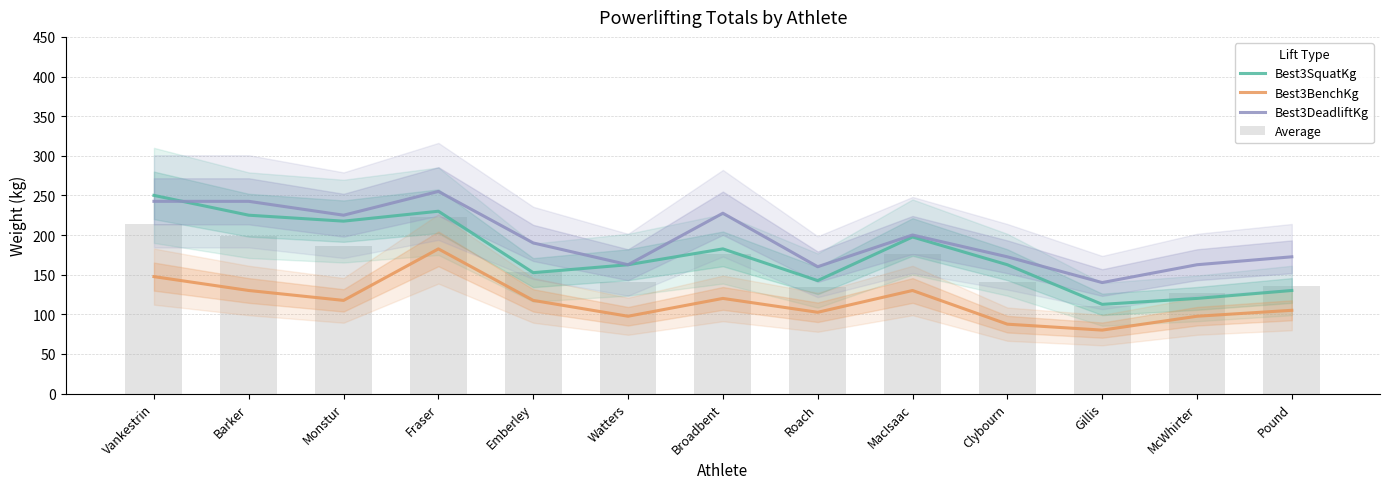

The value of Average at Roach is 196.7. True or false?

False